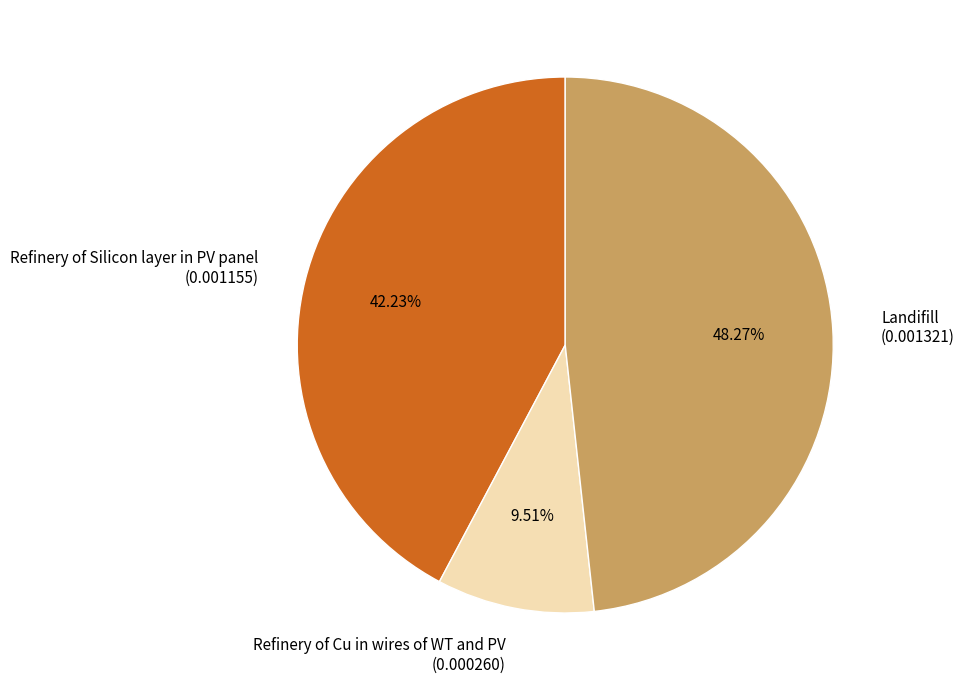

Does Refinery of Silicon layer in PV panel (0.001155) account for over 50% of the chart?

No